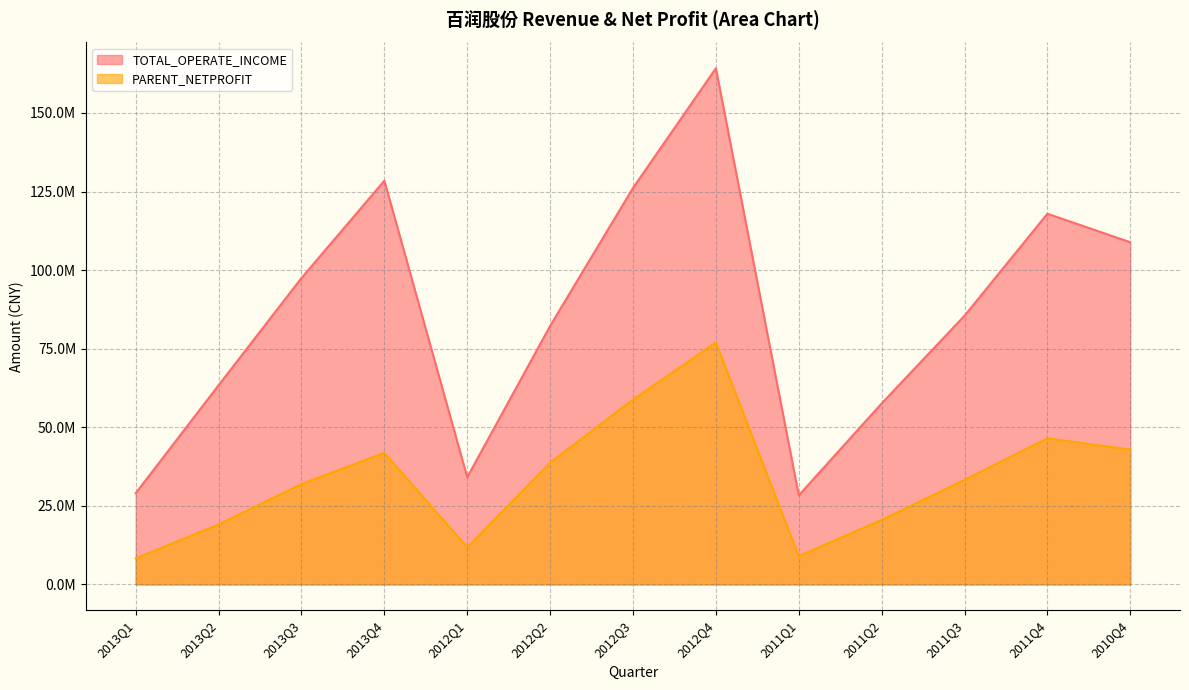

Where is the first local maximum for TOTAL_OPERATE_INCOME?

2013Q4